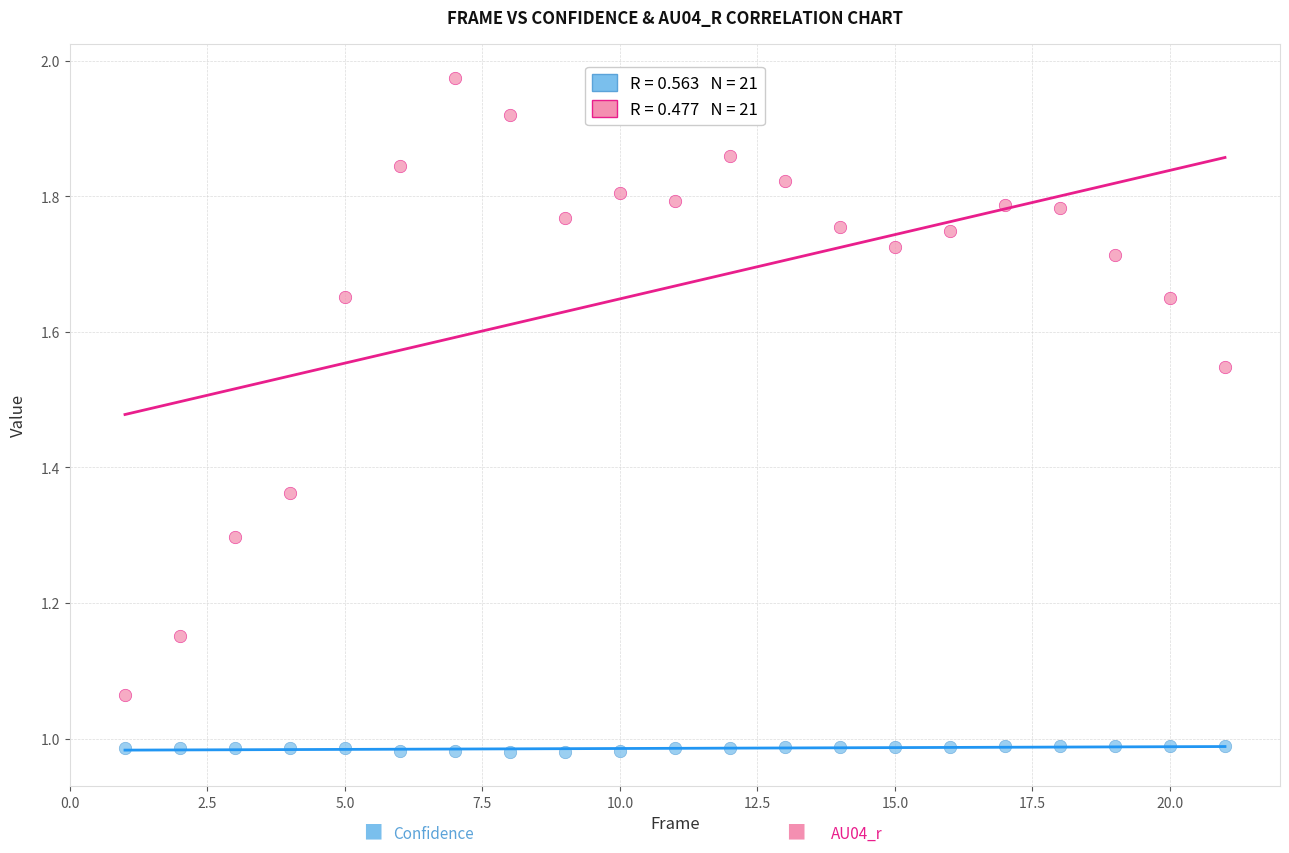

Across all data points, what is the range of X values (max minus min)?

20.0